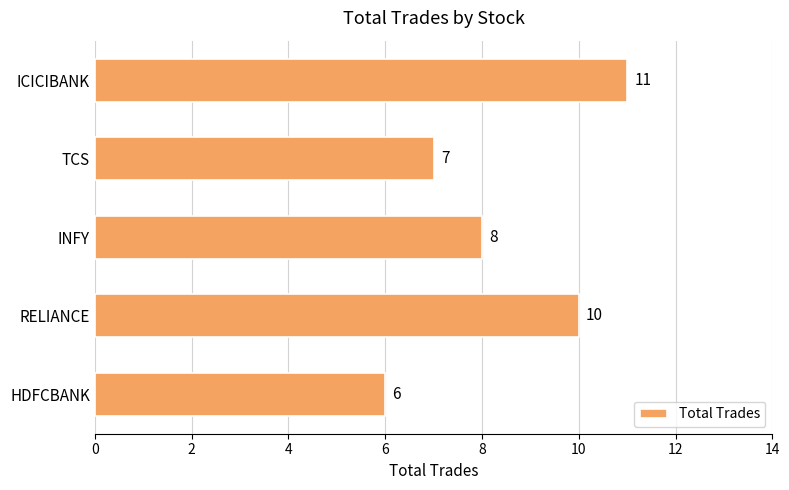

Are the bars grouped side by side (vs. stacked)?

No